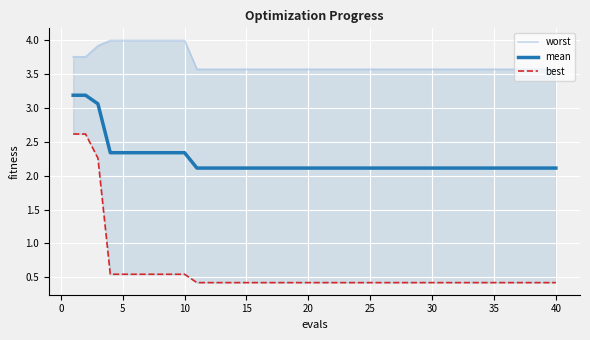

What is the difference between the maximum and minimum values in the best series?

2.2